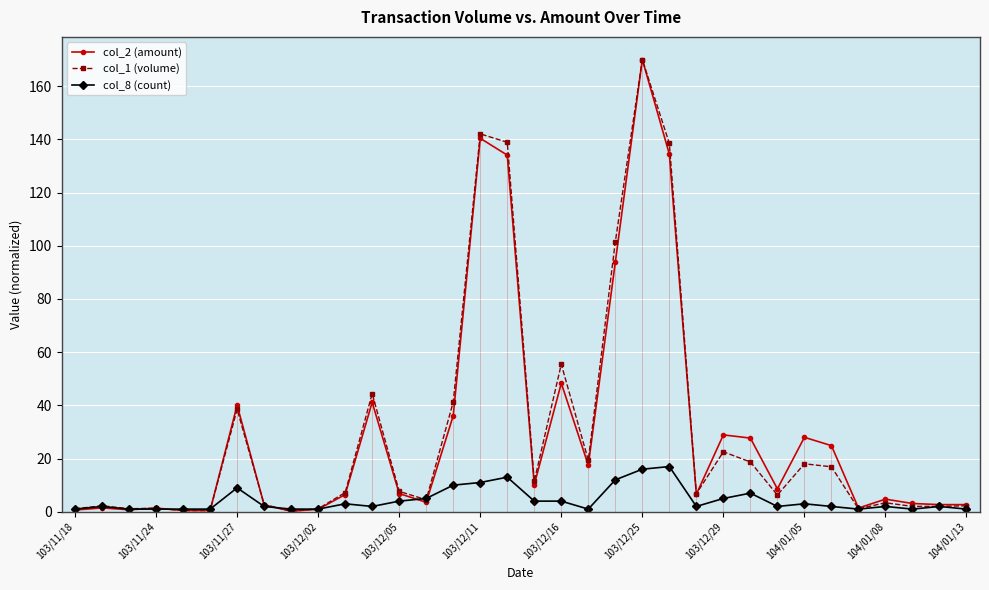

What is the value of the col_2 (amount) point at the 15th from the left?

36.1